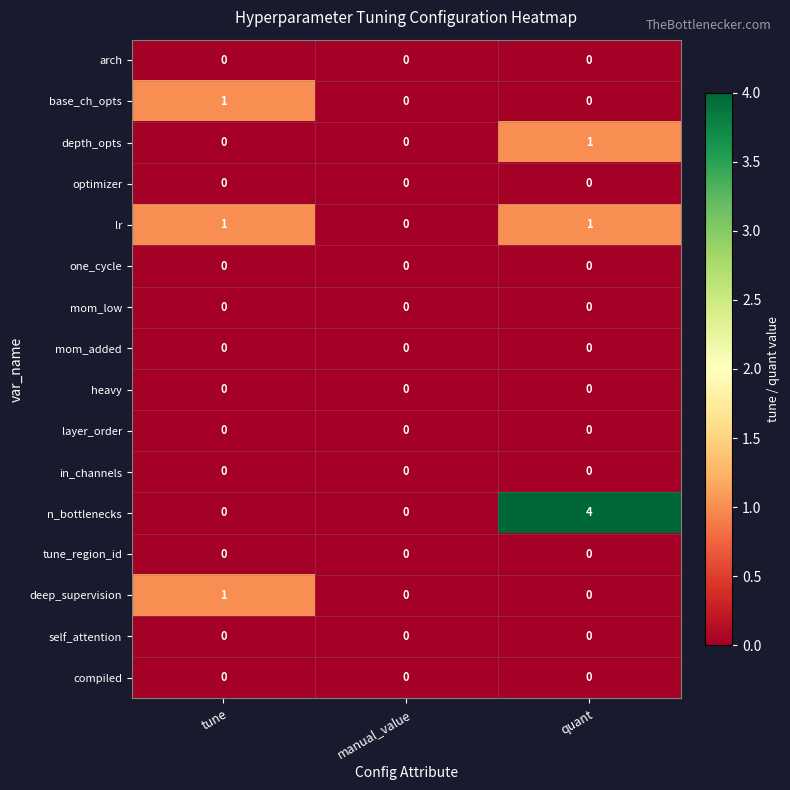

At which label is lr closest to 0?

manual_value